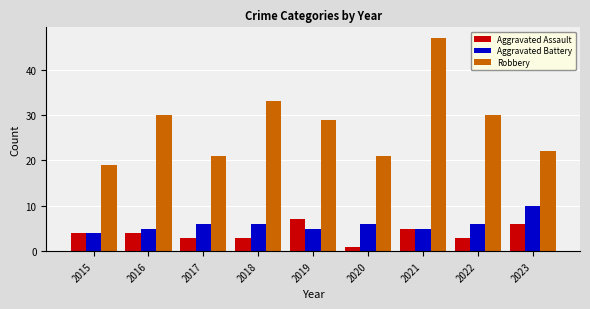

What are all the series names shown in the legend?

Aggravated Assault, Aggravated Battery, Robbery